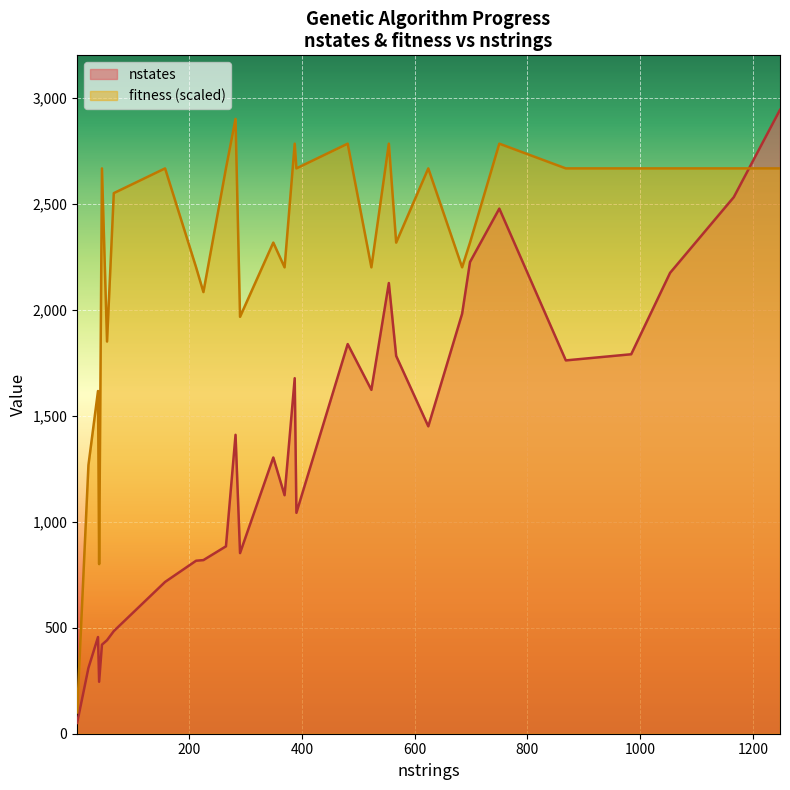

What is the difference between the highest and lowest values at 3?

249